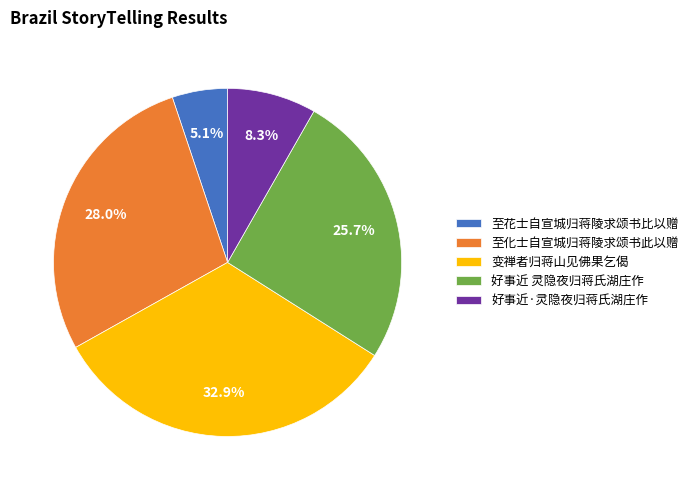

Which category has the biggest portion of the pie?

变禅者归蒋山见佛果乞偈